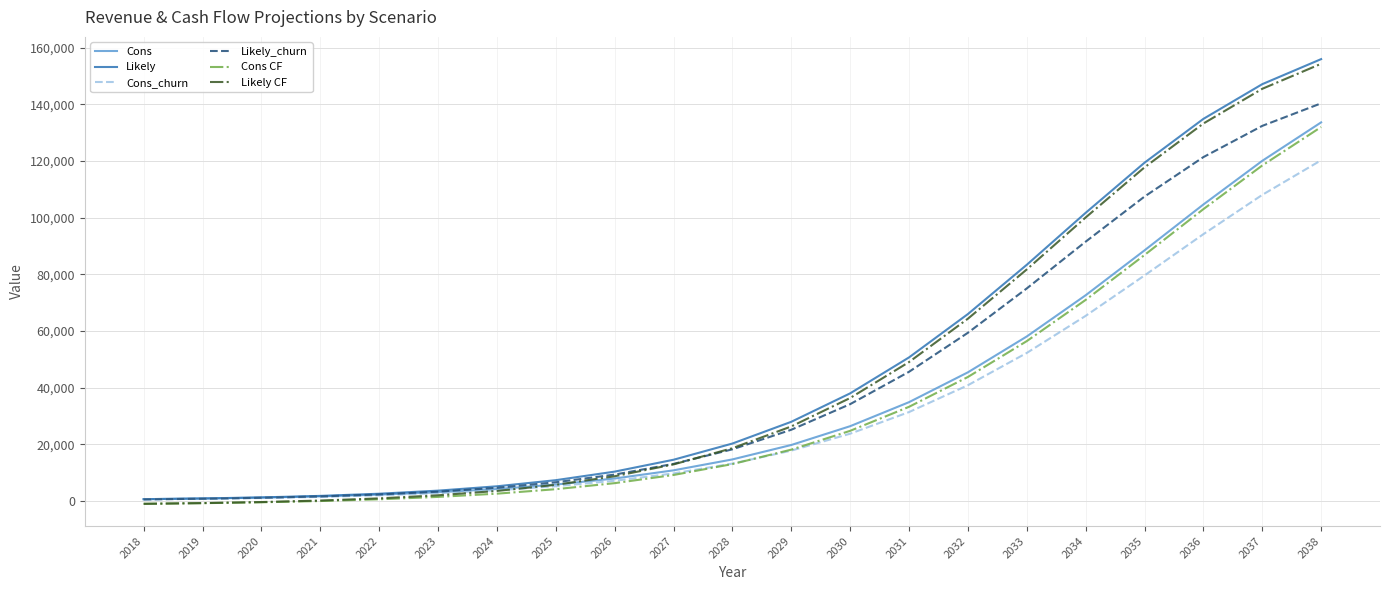

True or false: Likely_churn has more than 2 points higher than both neighbors.

False